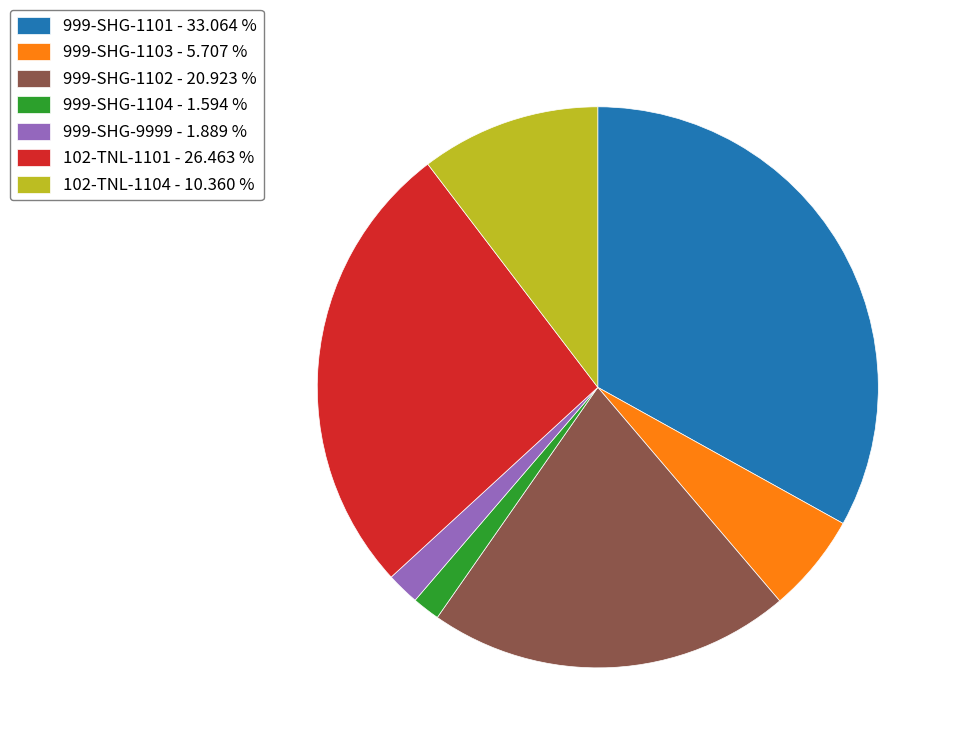

Is the sum of 999-SHG-1101 - 33.064 % and 999-SHG-1102 - 20.923 % greater than half?

Yes